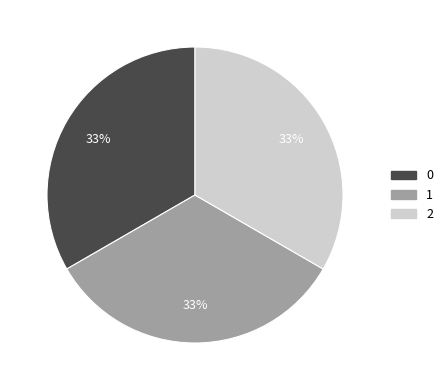

Combined, do 1 and 0 account for over 50%?

Yes